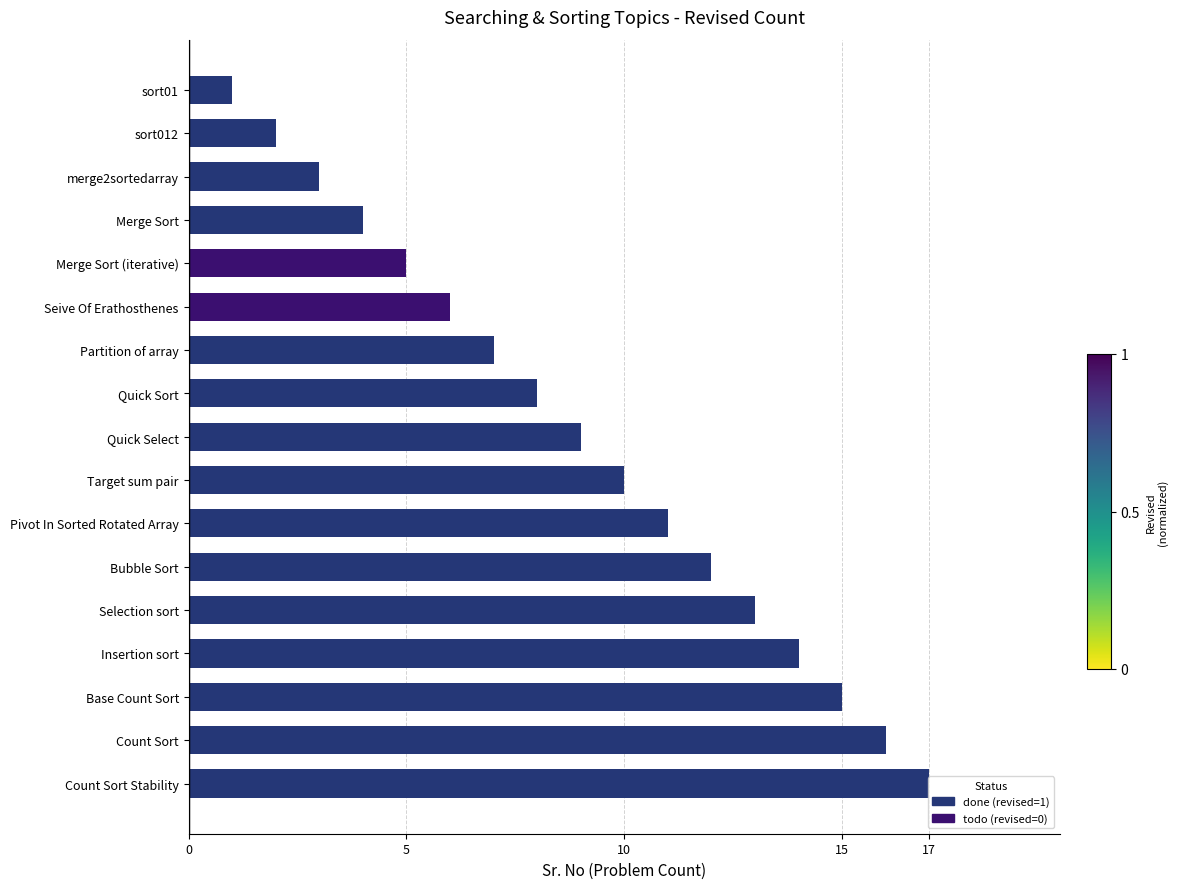

How many data points are less than 9?

8